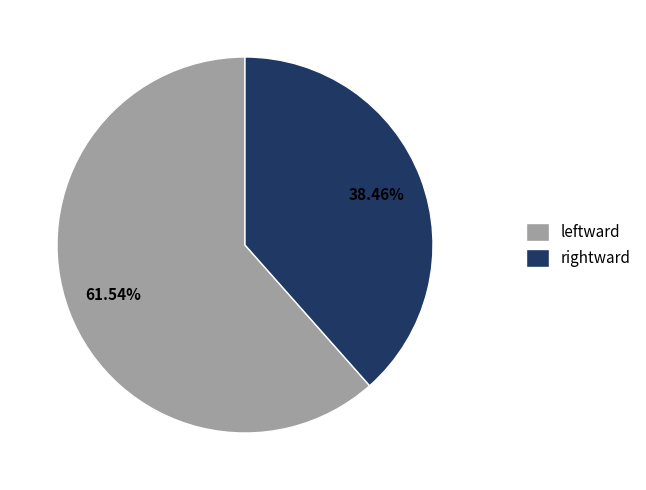

Count the number of slices in the pie.

2